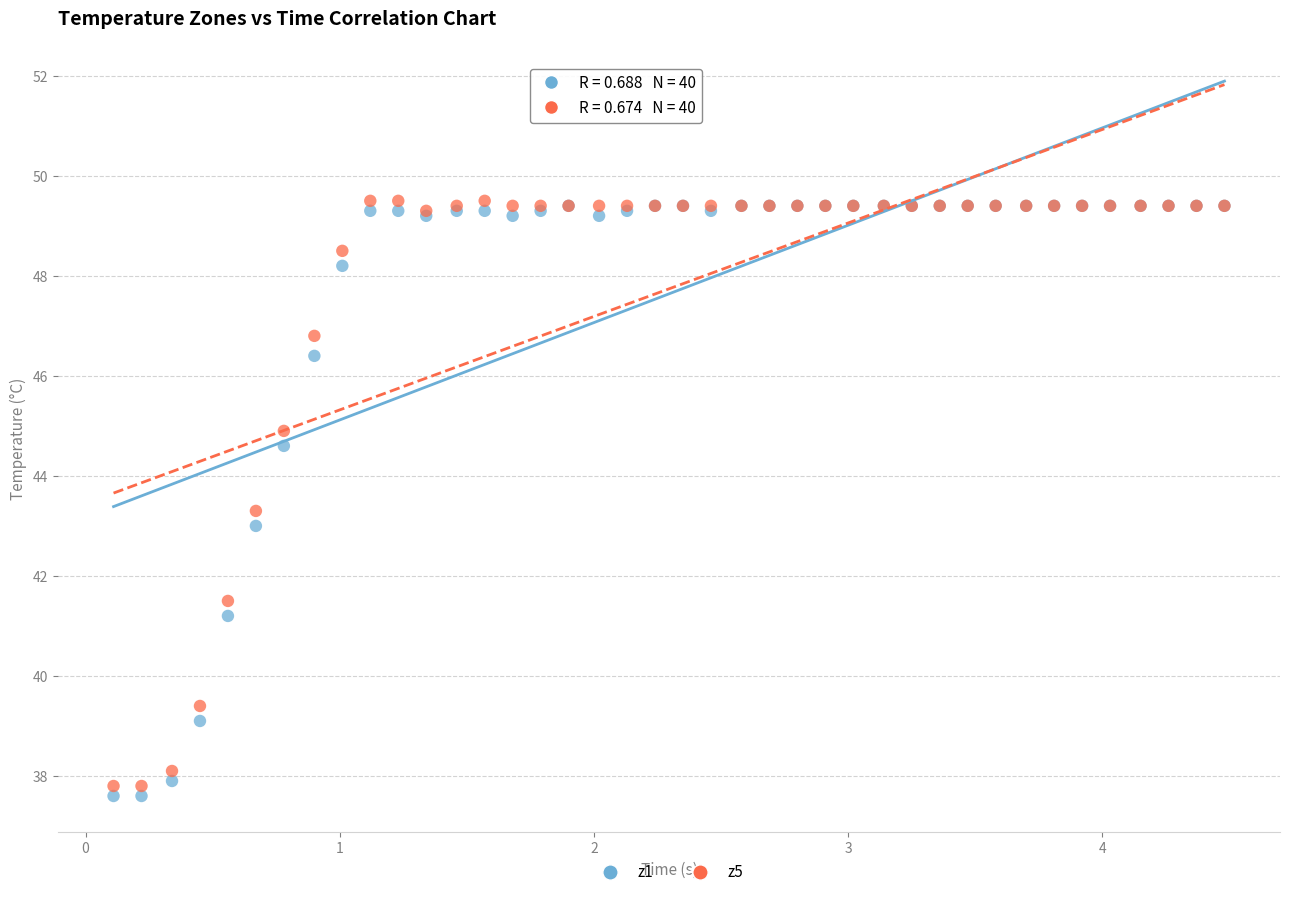

What are all the series names shown in the legend?

z1, z5